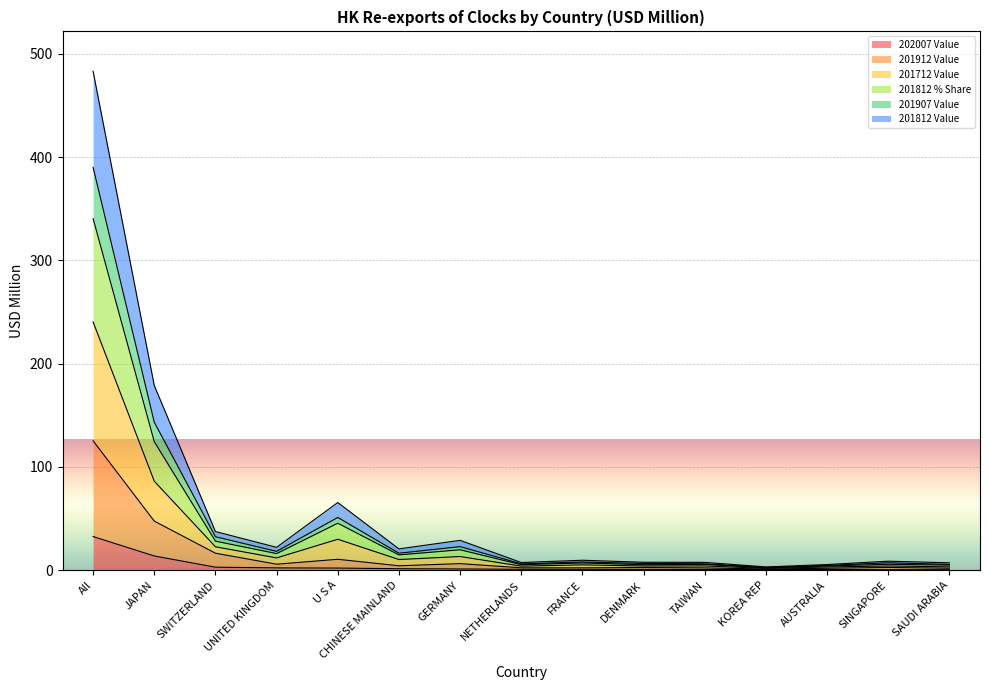

The value of 201812 % Share at SWITZERLAND is 15.4. True or false?

False